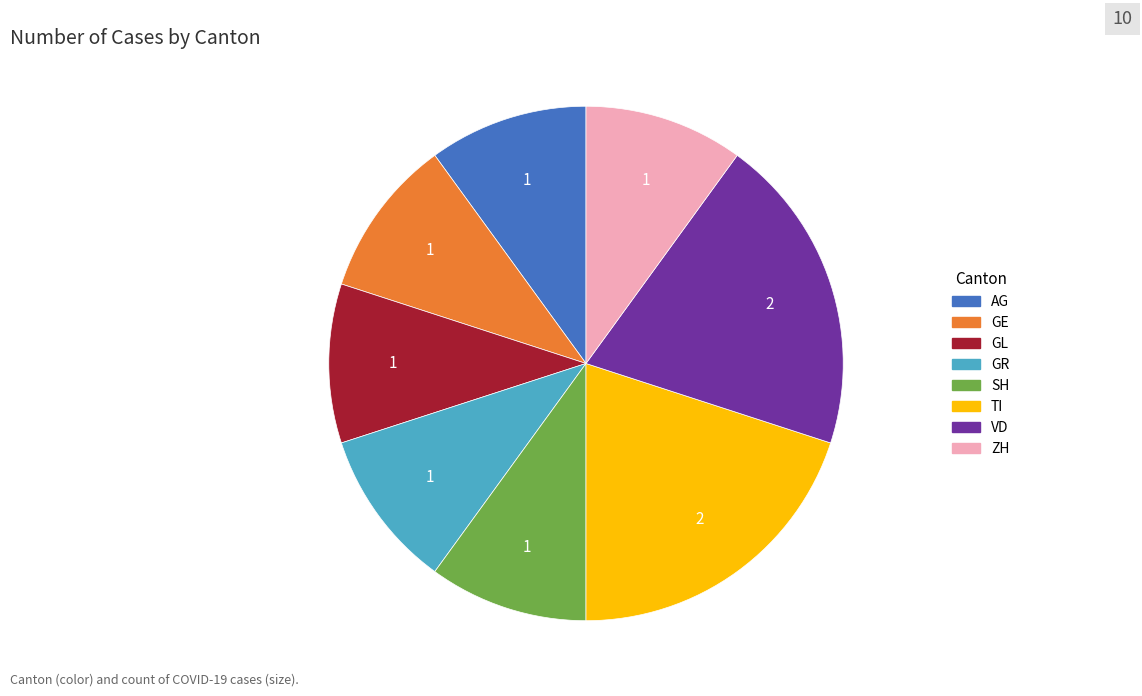

Is the sum of AG and GL greater than half?

No